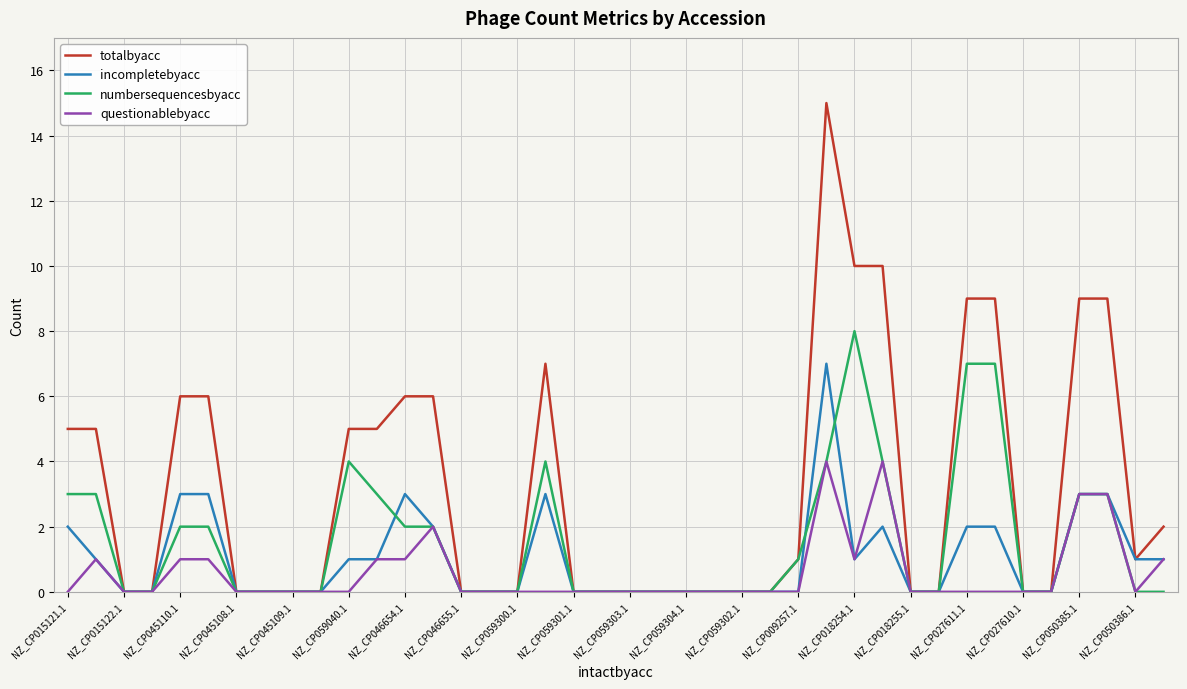

What is the maximum value shown in the chart?

15